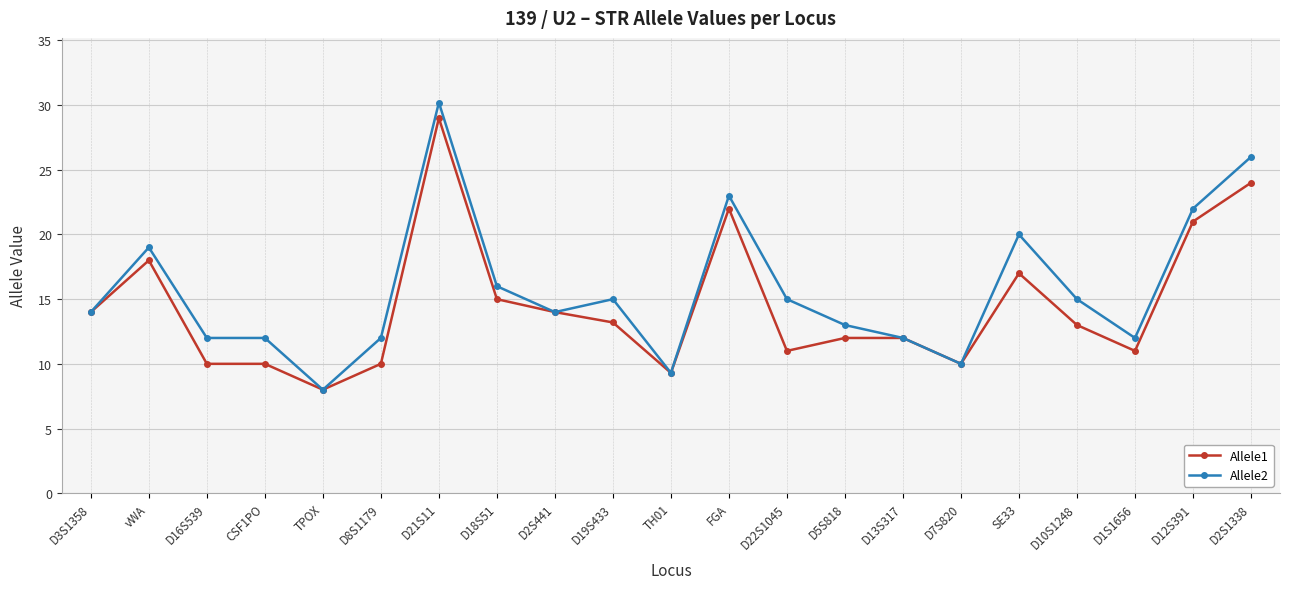

What is the value of the Allele1 point at the 3rd from the left?

10.0